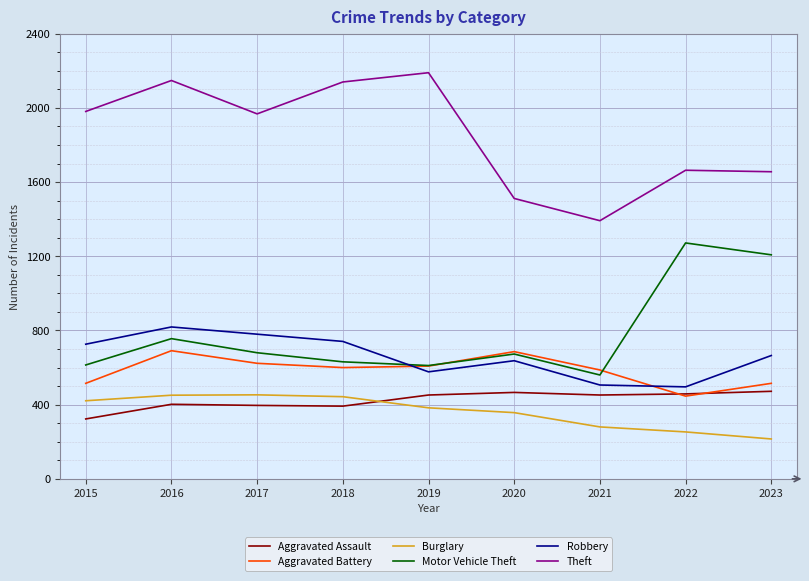

How many series are shown in this chart?

6